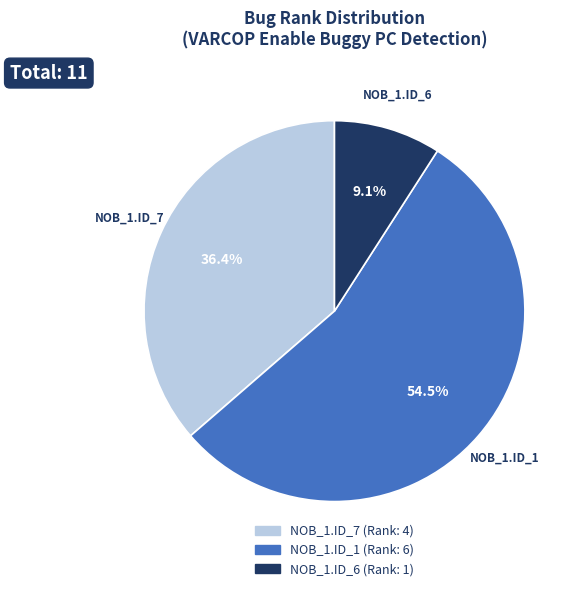

Is there any slice that represents more than half of the pie?

Yes